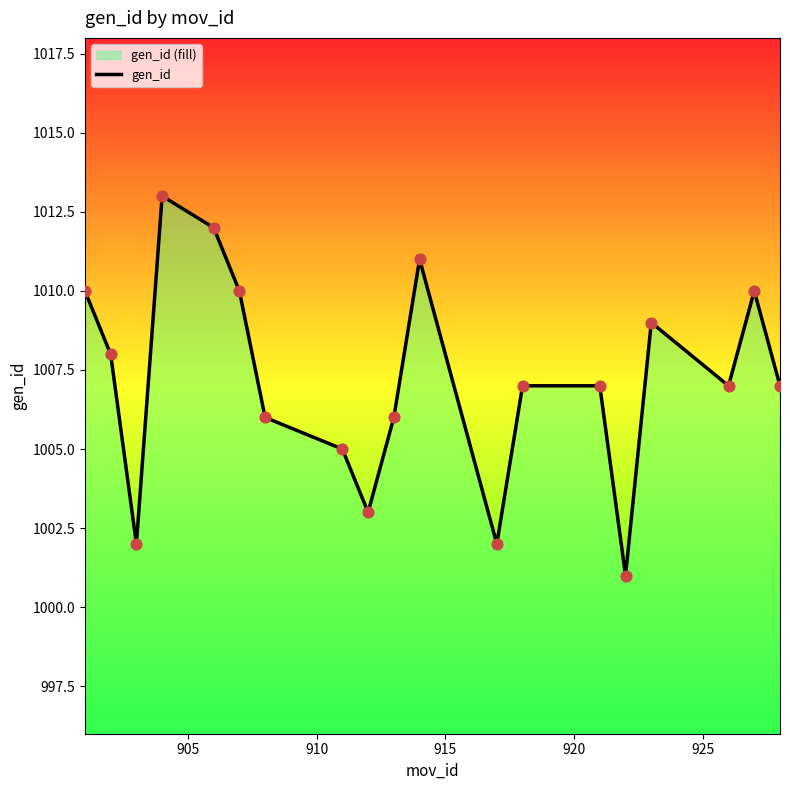

What is the smallest value displayed?

1001